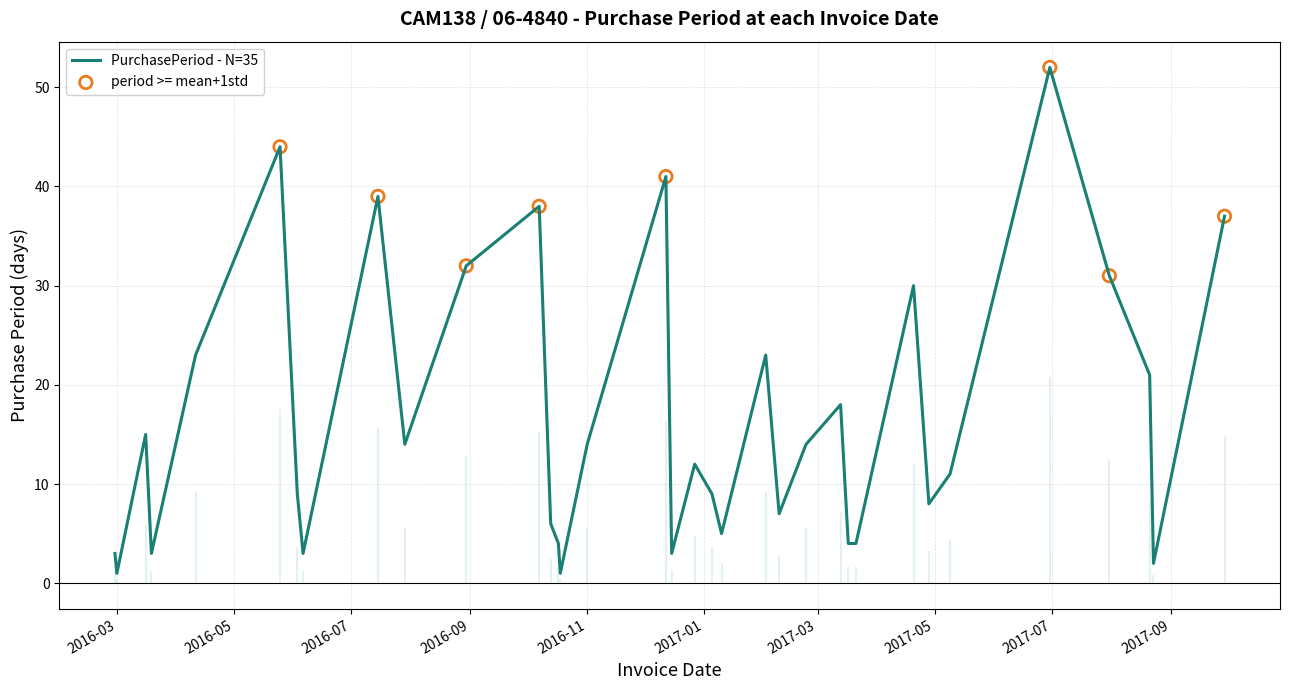

Between 2017-04-20 and 2016-10-17, which is larger?

2017-04-20